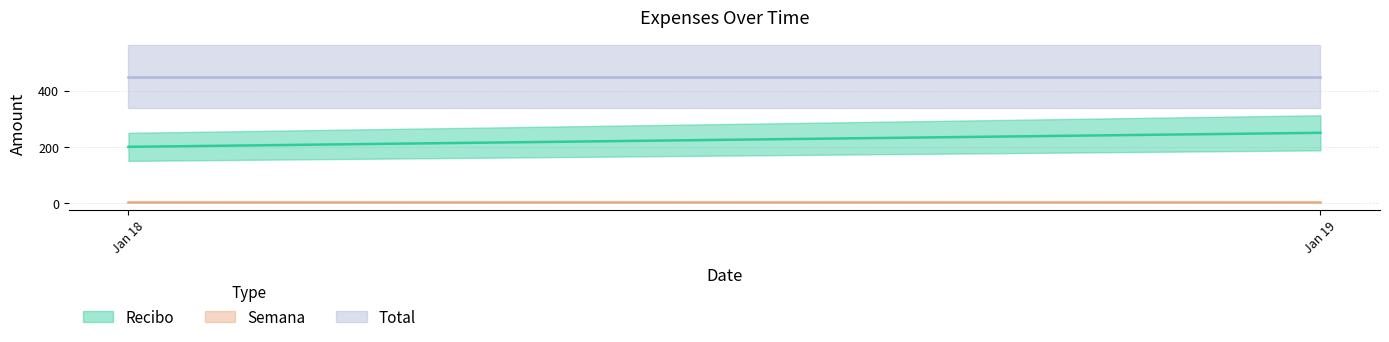

What is the difference between the maximum and minimum values in the recibo series?

50